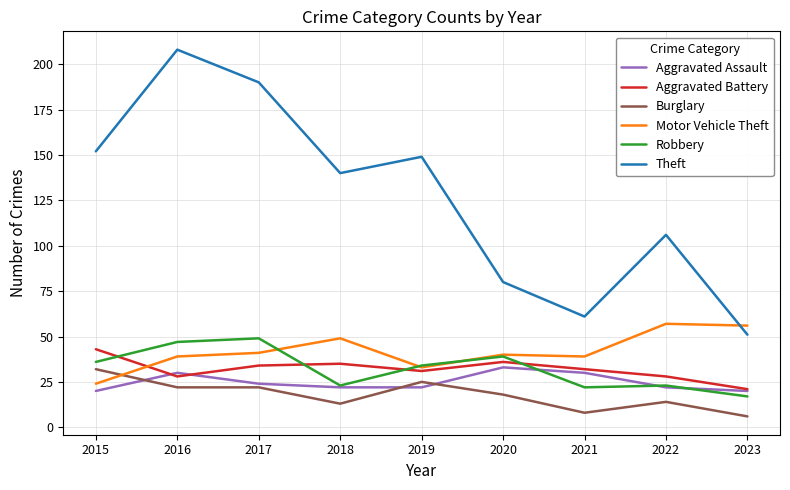

The Robbery series shows 48 at 2015. True or false?

False